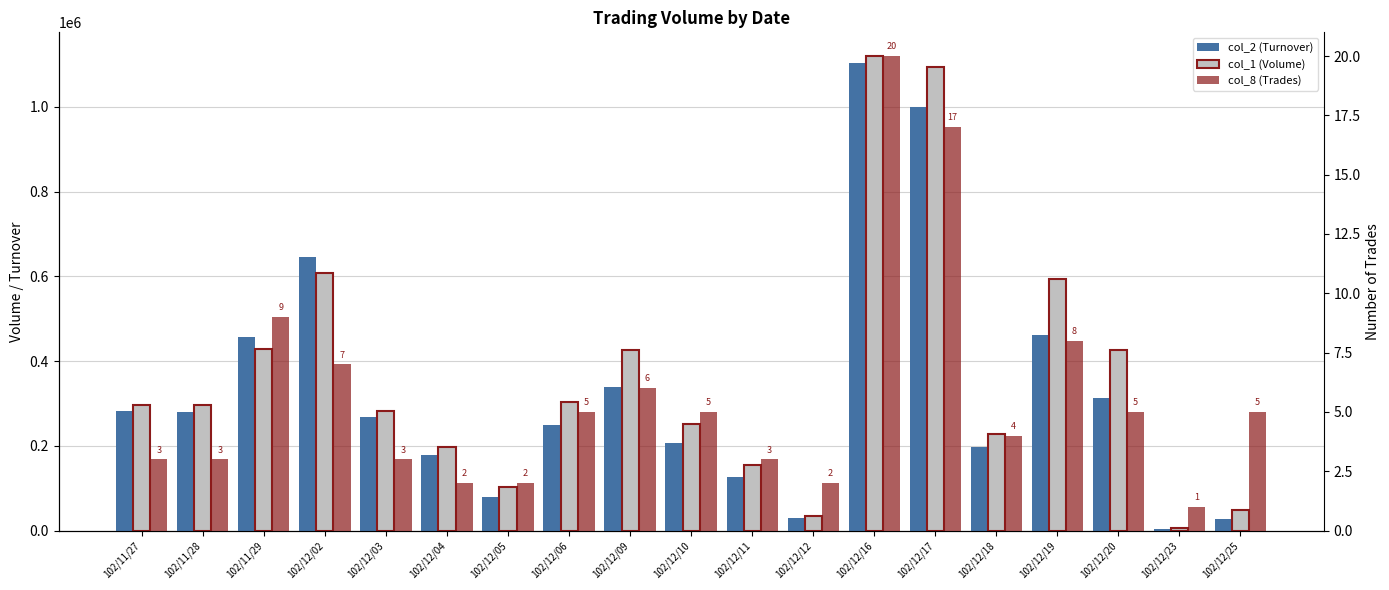

Reading right to left, transcribe all the data shown in this chart.

col_2 (Turnover): 102/12/25=27360	102/12/23=3900	102/12/20=313260	102/12/19=460530	102/12/18=196500	102/12/17=998670	102/12/16=1104520	102/12/12=29160	102/12/11=126880	102/12/10=206970	102/12/09=338710	102/12/06=248580	102/12/05=79750	102/12/04=179190	102/12/03=267720	102/12/02=644690	102/11/29=456180	102/11/28=279180	102/11/27=282150
col_1 (Volume): 102/12/25=48000	102/12/23=5000	102/12/20=426000	102/12/19=594000	102/12/18=227000	102/12/17=1094000	102/12/16=1120000	102/12/12=34000	102/12/11=154000	102/12/10=252000	102/12/09=427000	102/12/06=303000	102/12/05=103000	102/12/04=198000	102/12/03=283000	102/12/02=607000	102/11/29=428000	102/11/28=297000	102/11/27=297000
col_8 (Trades): 102/12/25=5	102/12/23=1	102/12/20=5	102/12/19=8	102/12/18=4	102/12/17=17	102/12/16=20	102/12/12=2	102/12/11=3	102/12/10=5	102/12/09=6	102/12/06=5	102/12/05=2	102/12/04=2	102/12/03=3	102/12/02=7	102/11/29=9	102/11/28=3	102/11/27=3